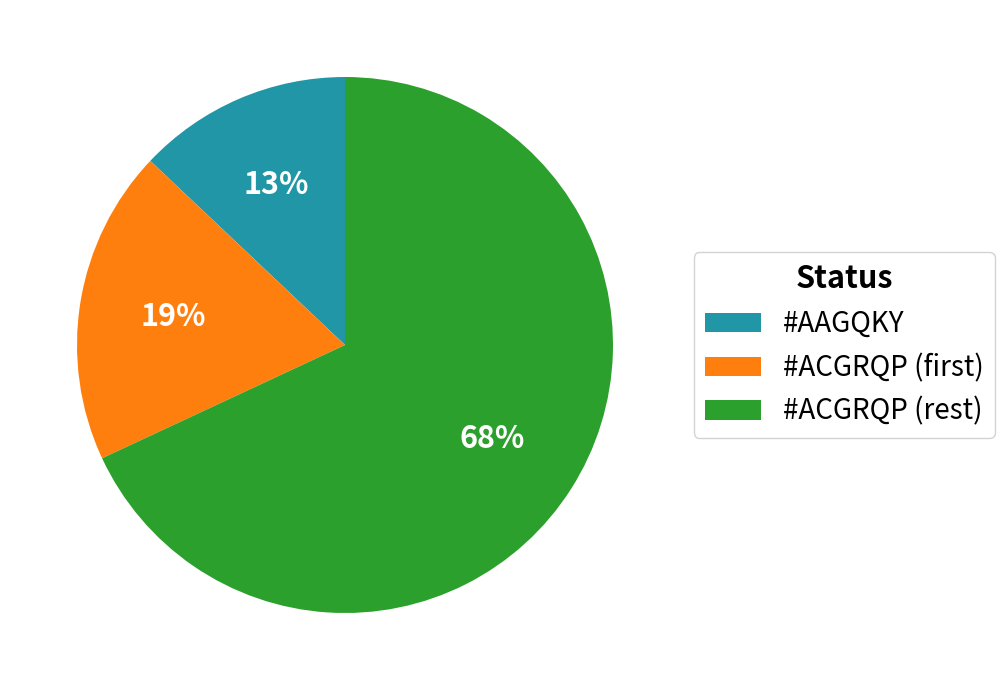

To the nearest percent, what percentage of the pie is #ACGRQP (rest)?

68%